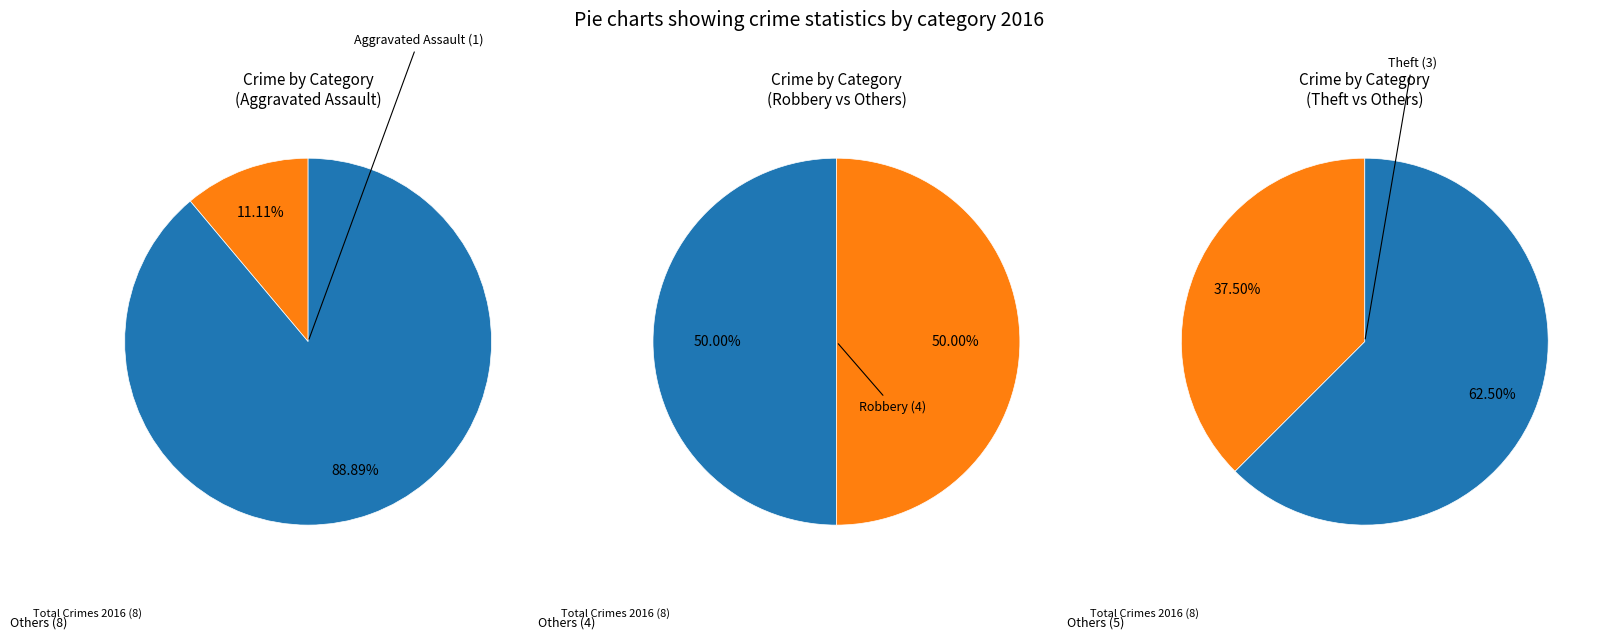

Do Aggravated Battery and Theft together represent more than half of the pie?

No